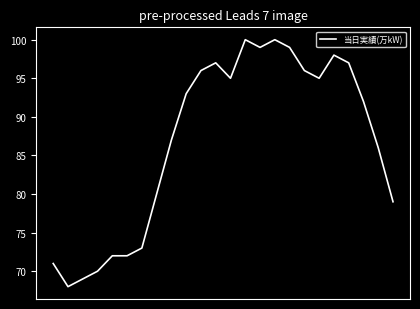

What is the minimum value shown in the chart?

68